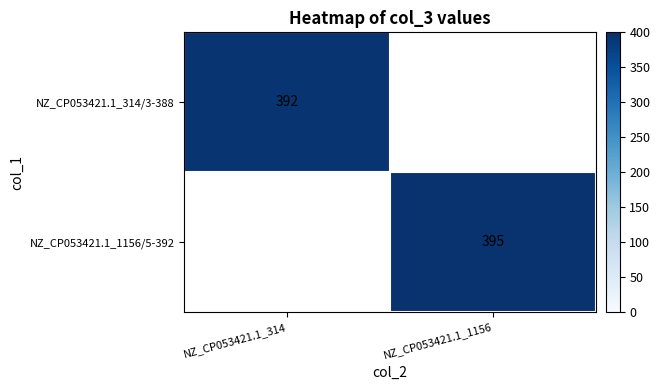

Between NZ_CP053421.1_314 and NZ_CP053421.1_1156, which is larger?

NZ_CP053421.1_1156